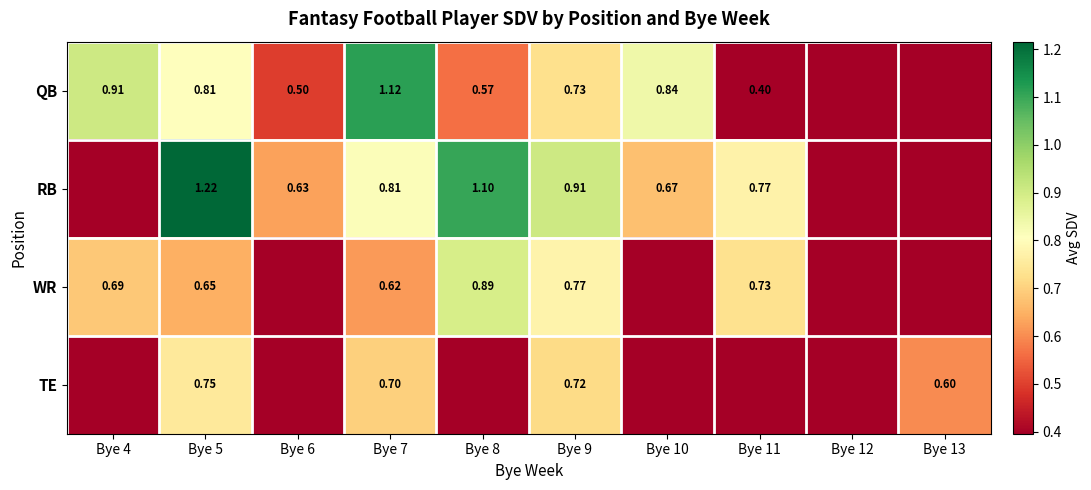

At which label is RB closest to 0?

Bye 4